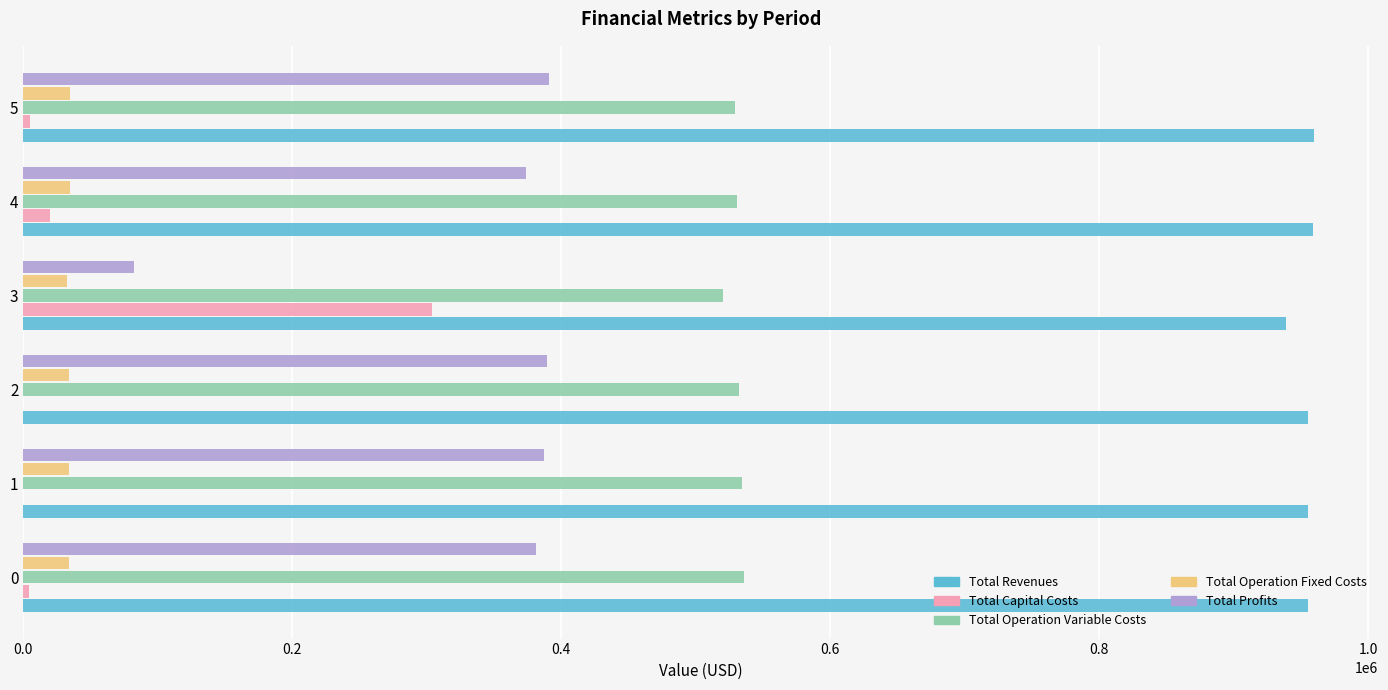

What is the greatest value displayed?

959349.9